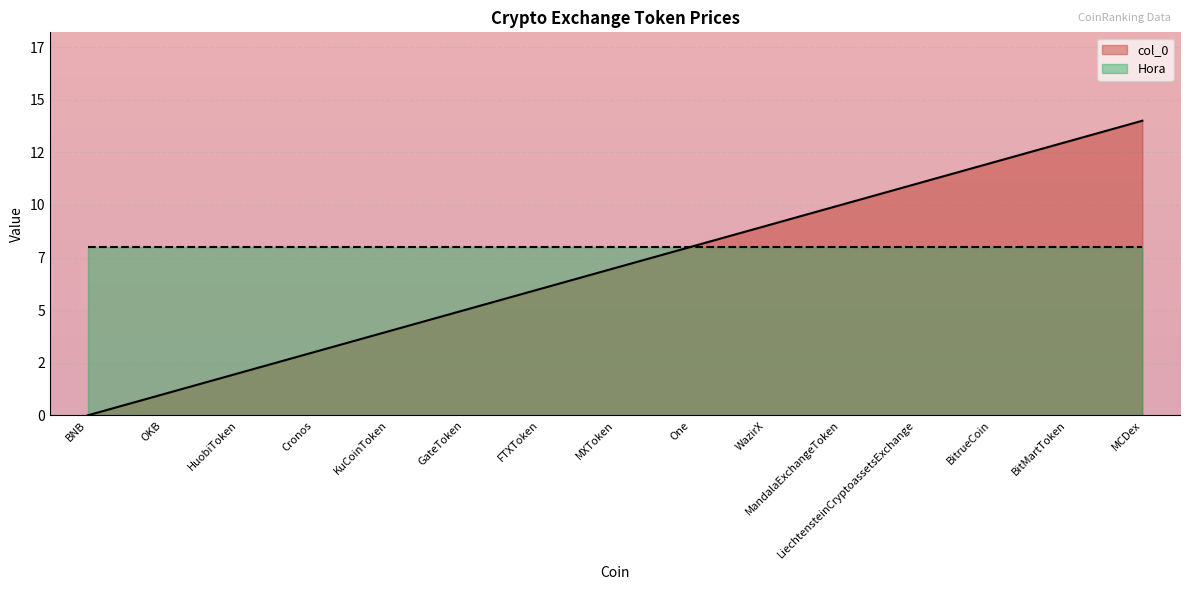

At which category does the chart reach its peak across all series?

MCDex